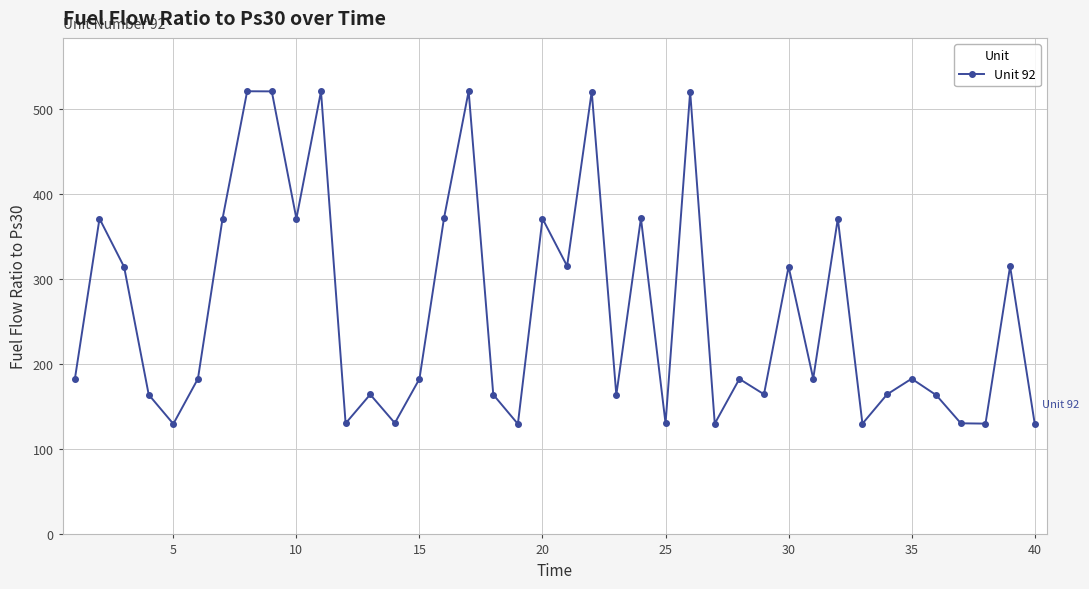

What is the maximum value shown in the chart?

521.6